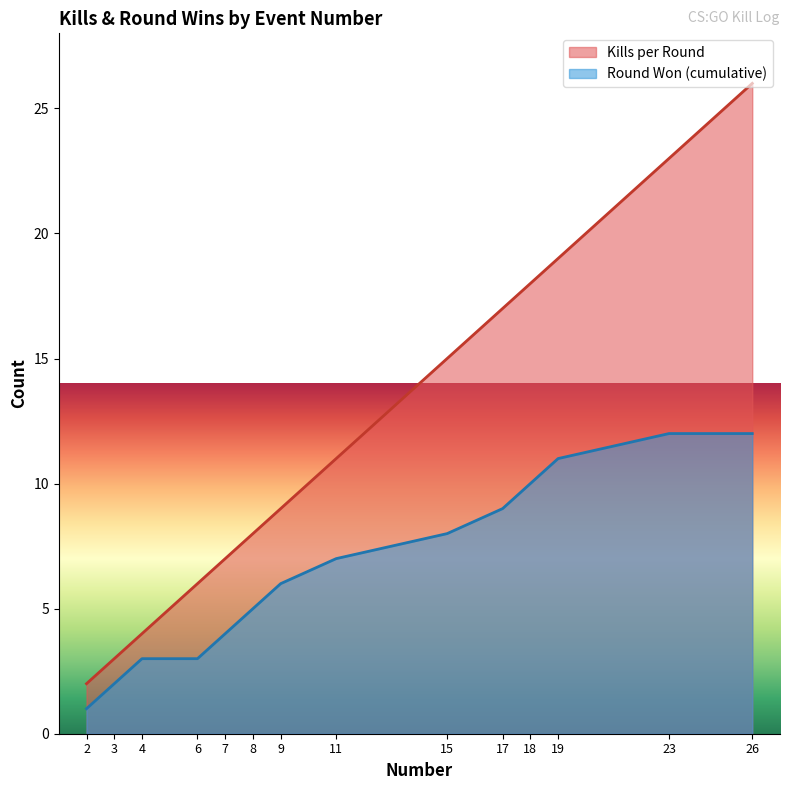

Count the number of data series in this chart.

2